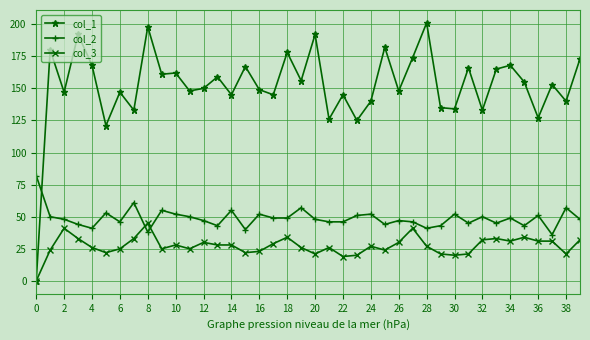

Which series has the largest total across all categories?

col_1